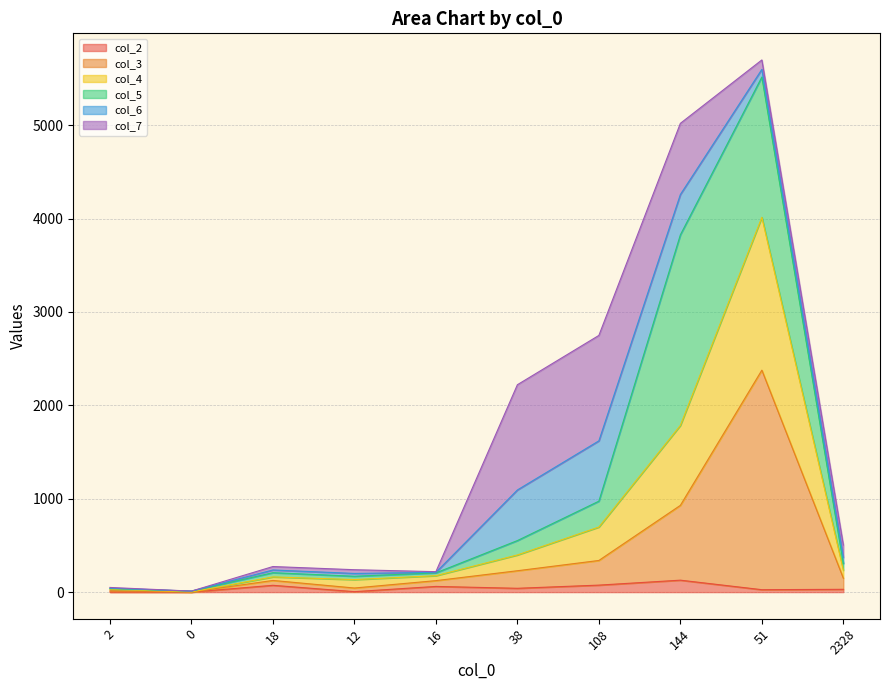

True or false: col_2 and col_3 cross at least once.

False